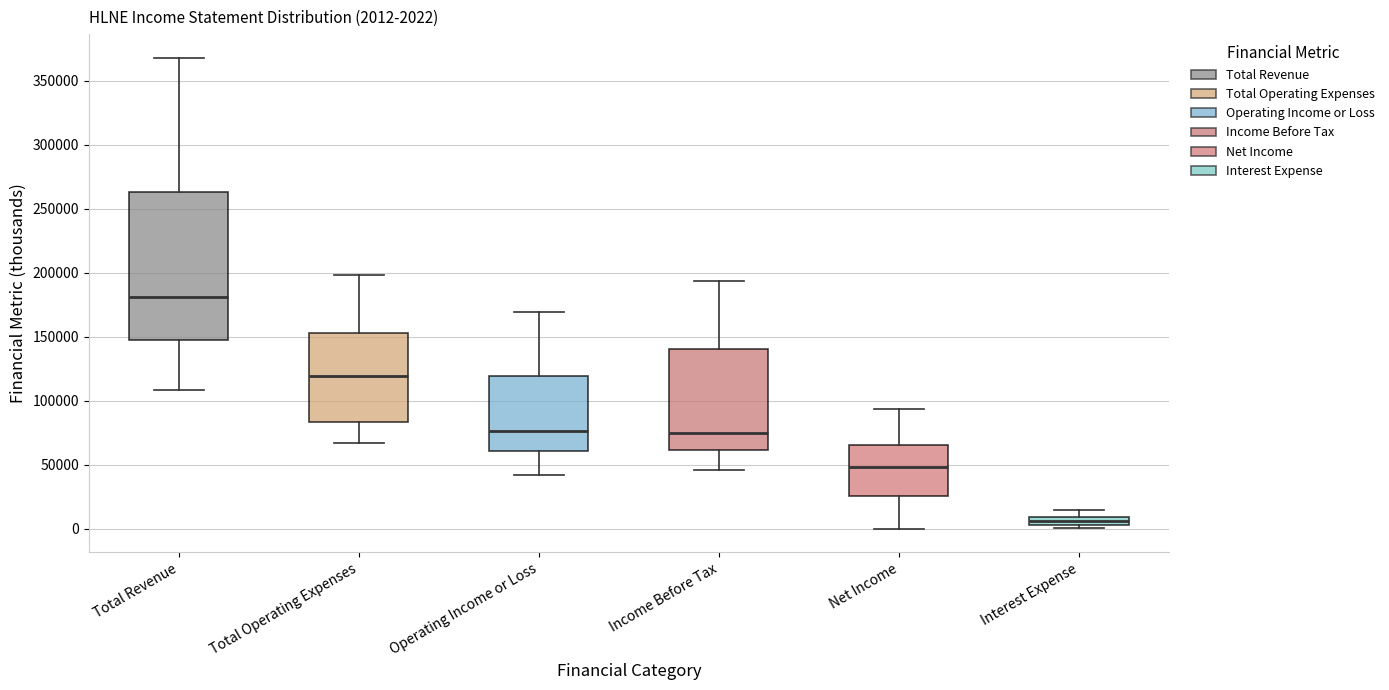

Comparing the boxes themselves (not the whiskers), which one is the tallest?

Total Revenue